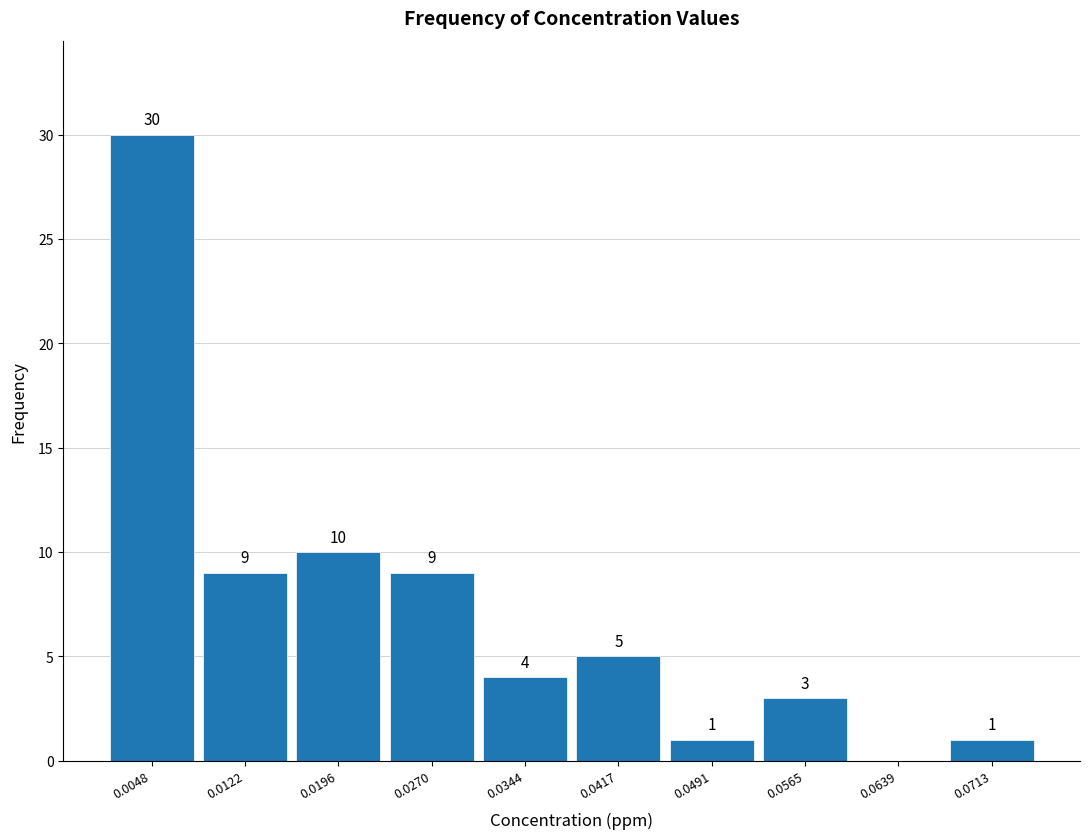

Over which range of the x-axis is the bar tallest?

0.001 to 0.008